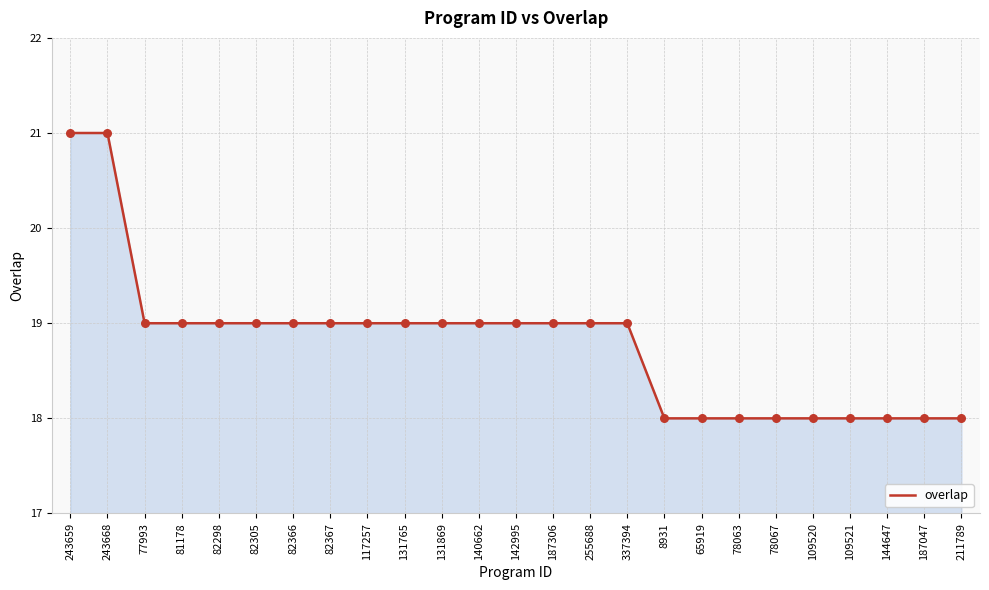

Which has a higher value, 144647 or 243668?

243668